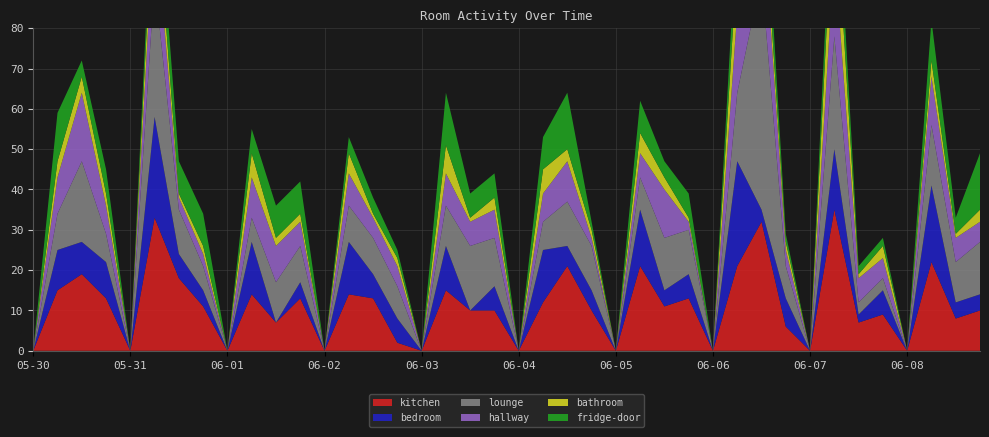

Reading right to left, list all the values displayed in this chart.

kitchen: 06-08 18-24=10	06-08 12-18=8	06-08 06-12=22	06-08 00-06=0	06-07 18-24=9	06-07 12-18=7	06-07 06-12=35	06-07 00-06=0	06-06 18-24=6	06-06 12-18=32	06-06 06-12=21	06-06 00-06=0	06-05 18-24=13	06-05 12-18=11	06-05 06-12=21	06-05 00-06=0	06-04 18-24=10	06-04 12-18=21	06-04 06-12=12	06-04 00-06=0	06-03 18-24=10	06-03 12-18=10	06-03 06-12=15	06-03 00-06=0	06-02 18-24=2	06-02 12-18=13	06-02 06-12=14	06-02 00-06=0	06-01 18-24=13	06-01 12-18=7	06-01 06-12=14	06-01 00-06=0	05-31 18-24=11	05-31 12-18=18	05-31 06-12=33	05-31 00-06=0	05-30 18-24=13	05-30 12-18=19	05-30 06-12=15	05-30 00-06=0
bedroom: 06-08 18-24=4	06-08 12-18=4	06-08 06-12=19	06-08 00-06=0	06-07 18-24=6	06-07 12-18=2	06-07 06-12=15	06-07 00-06=0	06-06 18-24=7	06-06 12-18=3	06-06 06-12=26	06-06 00-06=0	06-05 18-24=6	06-05 12-18=4	06-05 06-12=14	06-05 00-06=0	06-04 18-24=5	06-04 12-18=5	06-04 06-12=13	06-04 00-06=0	06-03 18-24=6	06-03 12-18=0	06-03 06-12=11	06-03 00-06=0	06-02 18-24=6	06-02 12-18=6	06-02 06-12=13	06-02 00-06=0	06-01 18-24=4	06-01 12-18=0	06-01 06-12=13	06-01 00-06=0	05-31 18-24=4	05-31 12-18=6	05-31 06-12=25	05-31 00-06=0	05-30 18-24=9	05-30 12-18=8	05-30 06-12=10	05-30 00-06=0
lounge: 06-08 18-24=13	06-08 12-18=10	06-08 06-12=15	06-08 00-06=0	06-07 18-24=3	06-07 12-18=3	06-07 06-12=28	06-07 00-06=0	06-06 18-24=8	06-06 12-18=58	06-06 06-12=17	06-06 00-06=0	06-05 18-24=11	06-05 12-18=13	06-05 06-12=8	06-05 00-06=0	06-04 18-24=11	06-04 12-18=11	06-04 06-12=7	06-04 00-06=0	06-03 18-24=12	06-03 12-18=16	06-03 06-12=10	06-03 00-06=0	06-02 18-24=8	06-02 12-18=9	06-02 06-12=9	06-02 00-06=0	06-01 18-24=9	06-01 12-18=10	06-01 06-12=6	06-01 00-06=0	05-31 18-24=6	05-31 12-18=11	05-31 06-12=34	05-31 00-06=0	05-30 18-24=7	05-30 12-18=20	05-30 06-12=9	05-30 00-06=0
hallway: 06-08 18-24=5	06-08 12-18=6	06-08 06-12=12	06-08 00-06=0	06-07 18-24=5	06-07 12-18=6	06-07 06-12=21	06-07 00-06=0	06-06 18-24=4	06-06 12-18=21	06-06 06-12=20	06-06 00-06=0	06-05 18-24=2	06-05 12-18=12	06-05 06-12=6	06-05 00-06=0	06-04 18-24=2	06-04 12-18=10	06-04 06-12=7	06-04 00-06=0	06-03 18-24=7	06-03 12-18=6	06-03 06-12=8	06-03 00-06=0	06-02 18-24=5	06-02 12-18=5	06-02 06-12=8	06-02 00-06=0	06-01 18-24=6	06-01 12-18=9	06-01 06-12=10	06-01 00-06=0	05-31 18-24=3	05-31 12-18=3	05-31 06-12=17	05-31 00-06=0	05-30 18-24=7	05-30 12-18=17	05-30 06-12=9	05-30 00-06=0
bathroom: 06-08 18-24=3	06-08 12-18=1	06-08 06-12=4	06-08 00-06=0	06-07 18-24=3	06-07 12-18=1	06-07 06-12=18	06-07 00-06=0	06-06 18-24=2	06-06 12-18=6	06-06 06-12=13	06-06 00-06=0	06-05 18-24=1	06-05 12-18=3	06-05 06-12=5	06-05 00-06=0	06-04 18-24=2	06-04 12-18=3	06-04 06-12=6	06-04 00-06=0	06-03 18-24=3	06-03 12-18=1	06-03 06-12=7	06-03 00-06=0	06-02 18-24=2	06-02 12-18=1	06-02 06-12=5	06-02 00-06=0	06-01 18-24=2	06-01 12-18=2	06-01 06-12=6	06-01 00-06=0	05-31 18-24=2	05-31 12-18=1	05-31 06-12=9	05-31 00-06=0	05-30 18-24=3	05-30 12-18=4	05-30 06-12=4	05-30 00-06=0
fridge-door: 06-08 18-24=14	06-08 12-18=4	06-08 06-12=10	06-08 00-06=0	06-07 18-24=2	06-07 12-18=2	06-07 06-12=12	06-07 00-06=0	06-06 18-24=2	06-06 12-18=11	06-06 06-12=10	06-06 00-06=0	06-05 18-24=6	06-05 12-18=4	06-05 06-12=8	06-05 00-06=0	06-04 18-24=2	06-04 12-18=14	06-04 06-12=8	06-04 00-06=0	06-03 18-24=6	06-03 12-18=6	06-03 06-12=13	06-03 00-06=0	06-02 18-24=2	06-02 12-18=4	06-02 06-12=4	06-02 00-06=0	06-01 18-24=8	06-01 12-18=8	06-01 06-12=6	06-01 00-06=0	05-31 18-24=8	05-31 12-18=8	05-31 06-12=8	05-31 00-06=0	05-30 18-24=6	05-30 12-18=4	05-30 06-12=12	05-30 00-06=0